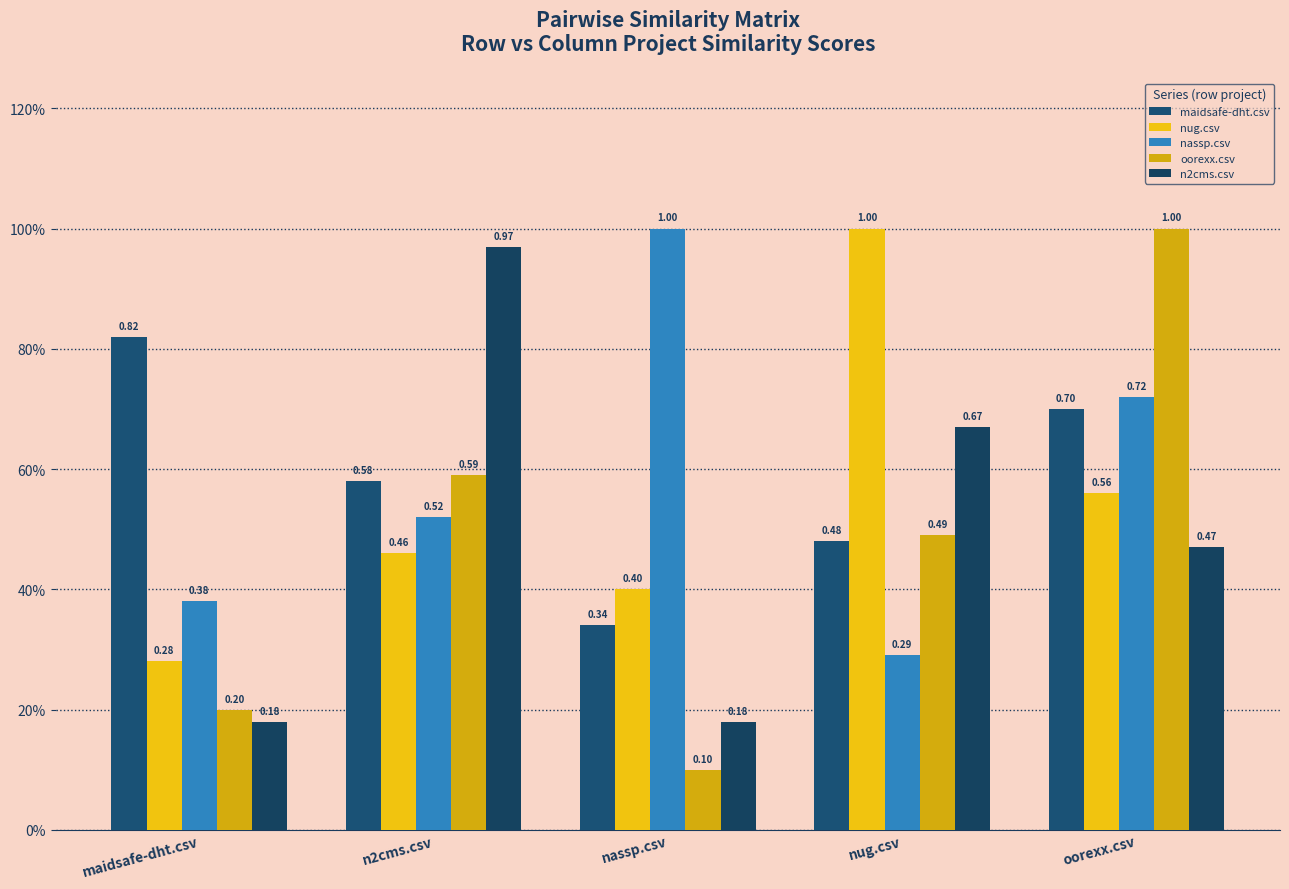

True or false: maidsafe-dht.csv has a value of 1.4 at maidsafe-dht.csv.

False